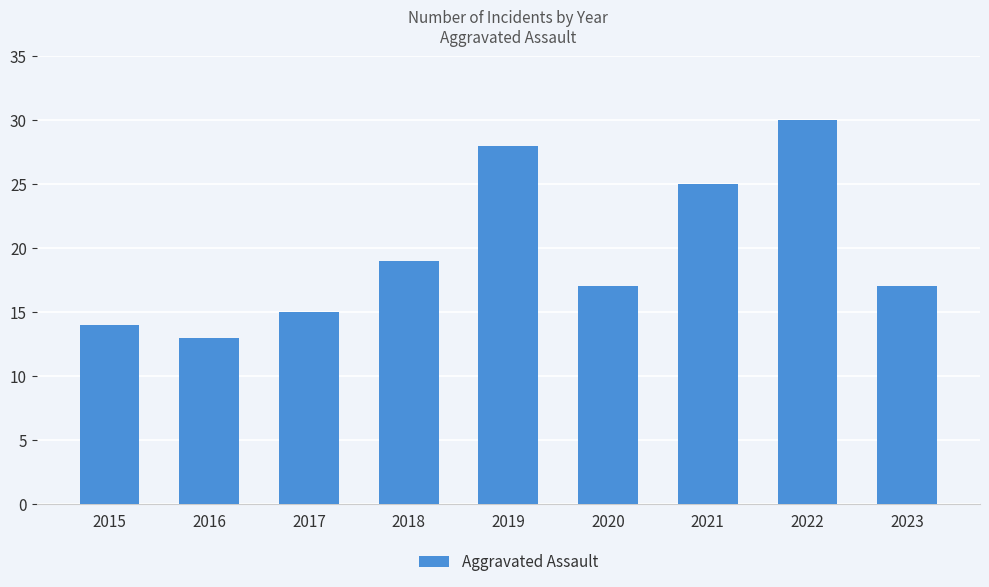

True or false: the data shows 7 at 2020.

False